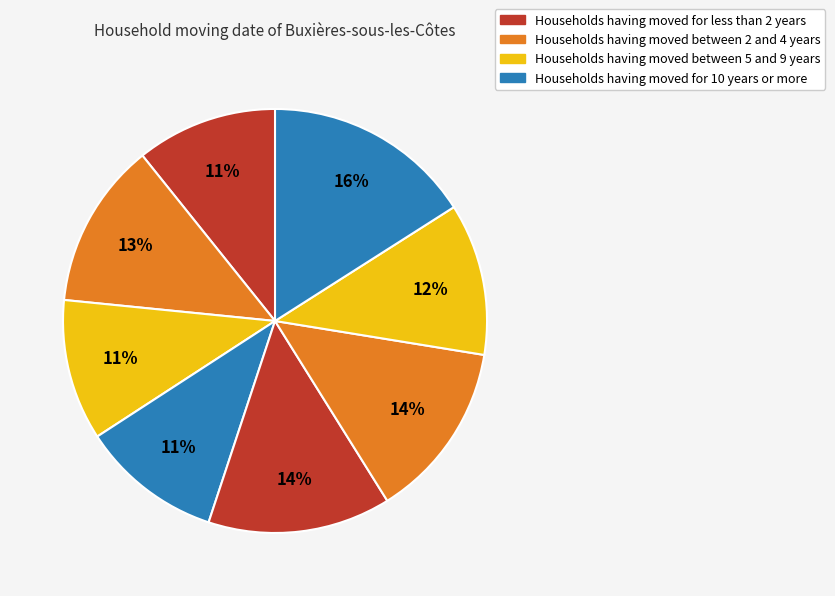

How many slices are in this pie chart?

8